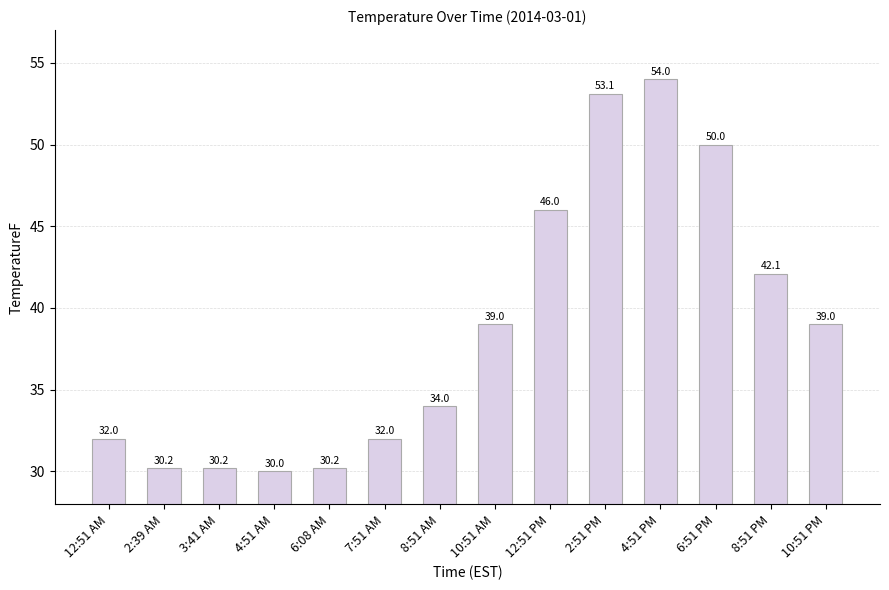

What is the label of the 5th bar from the left?

6:08 AM